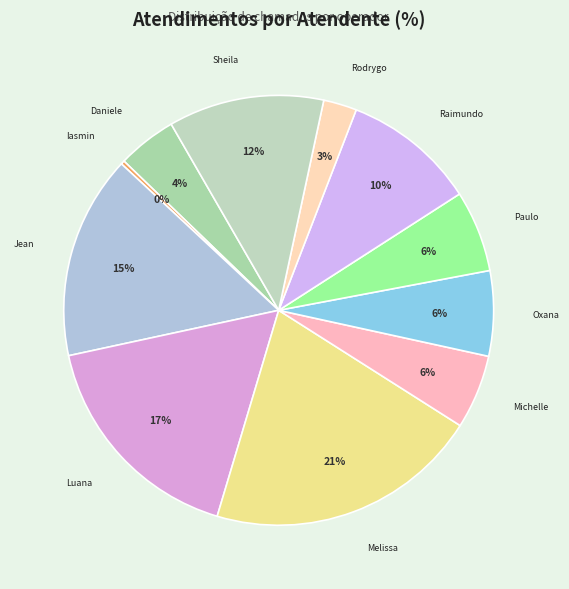

What is the smallest slice in the pie chart?

Iasmin Correa de Lima